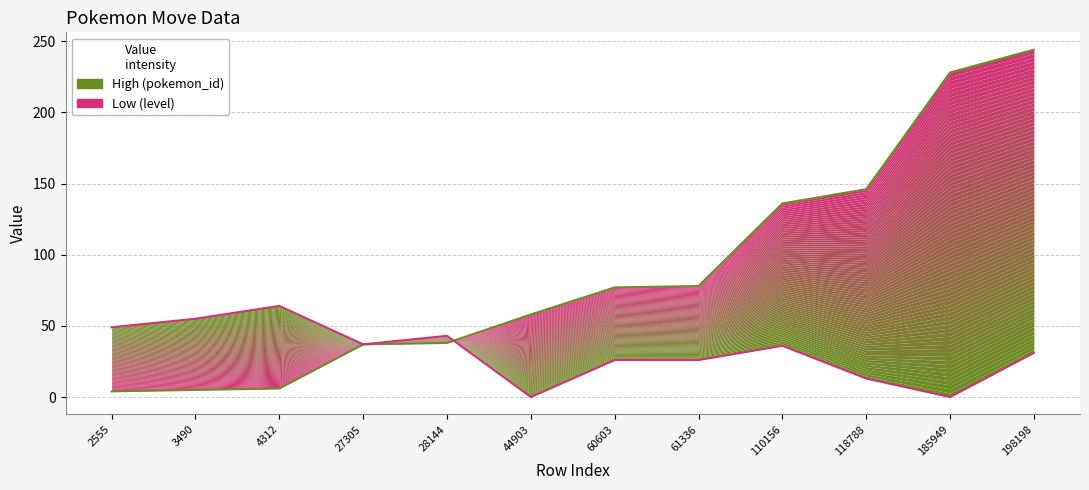

How many values in the level series exceed 36?

5